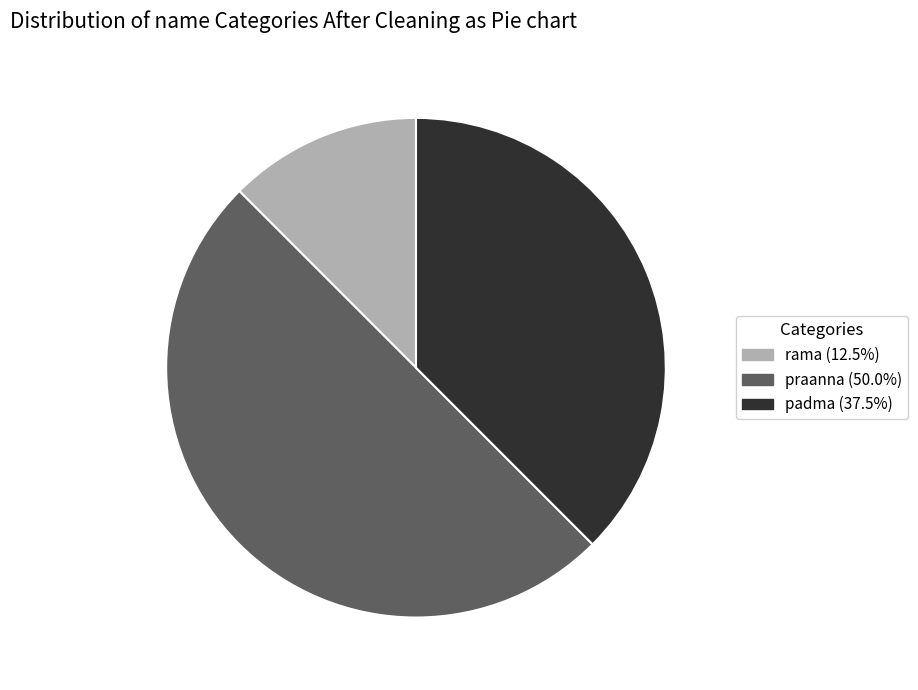

Does rama (12.5%) represent more than half of the total?

No